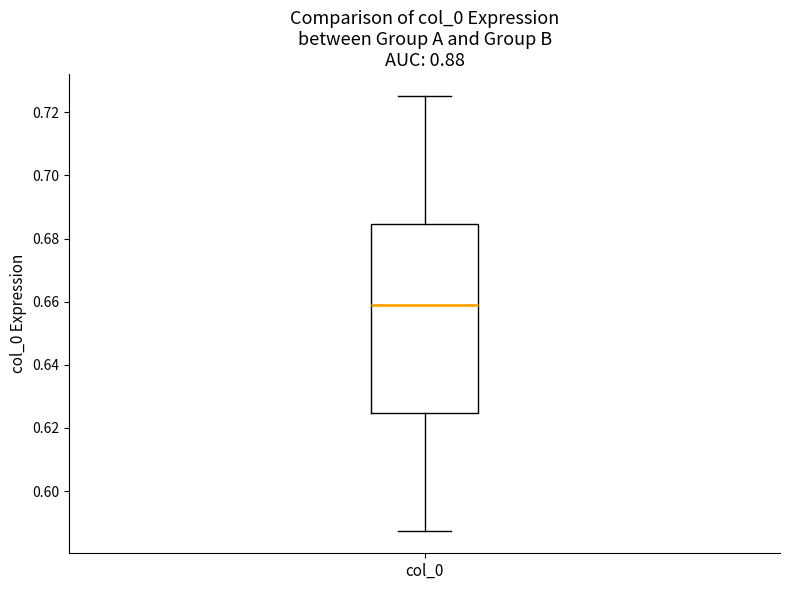

Where is the lower edge of the box for col_0 on the y-axis? The values are not printed on the chart, so give them approximately, as read against the axis.

0.624